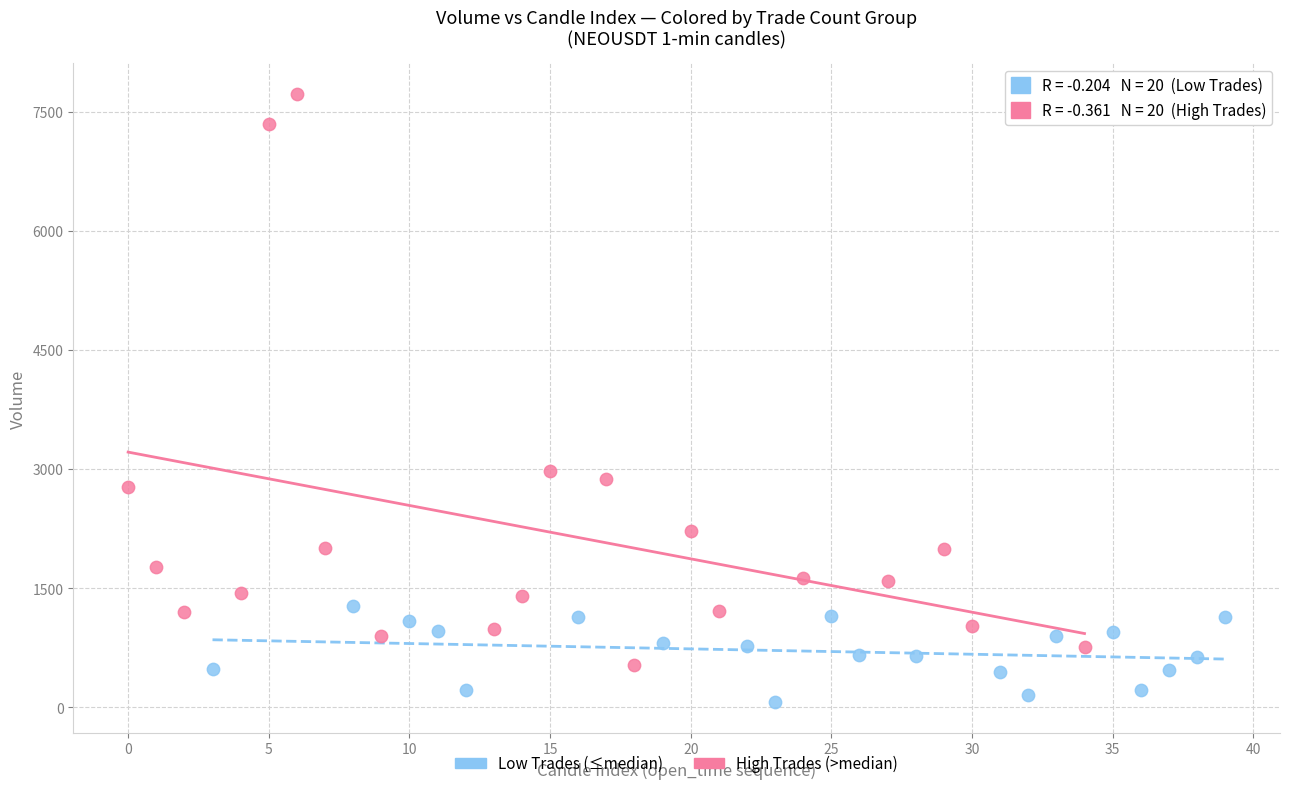

Which series contains the highest Y value?

High Trades (>median)